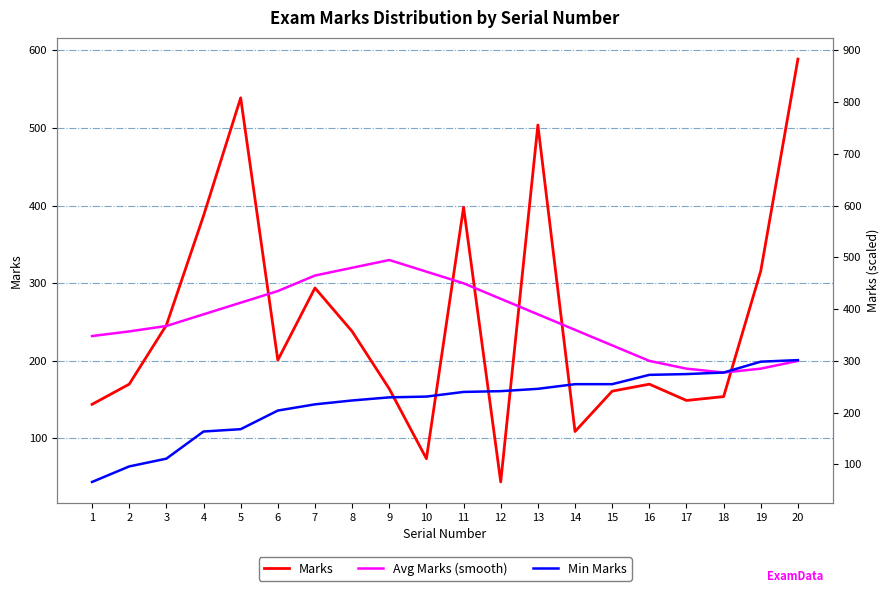

At how many categories does at least one series exceed 564?

1